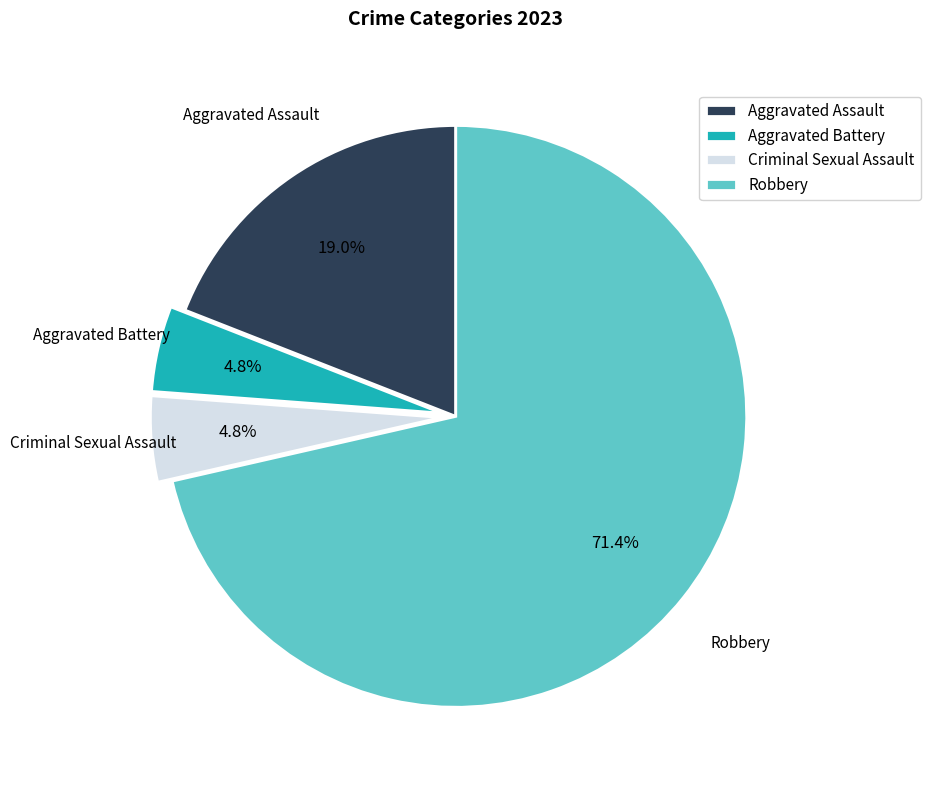

How much of the chart is everything except Aggravated Battery?

95.2%